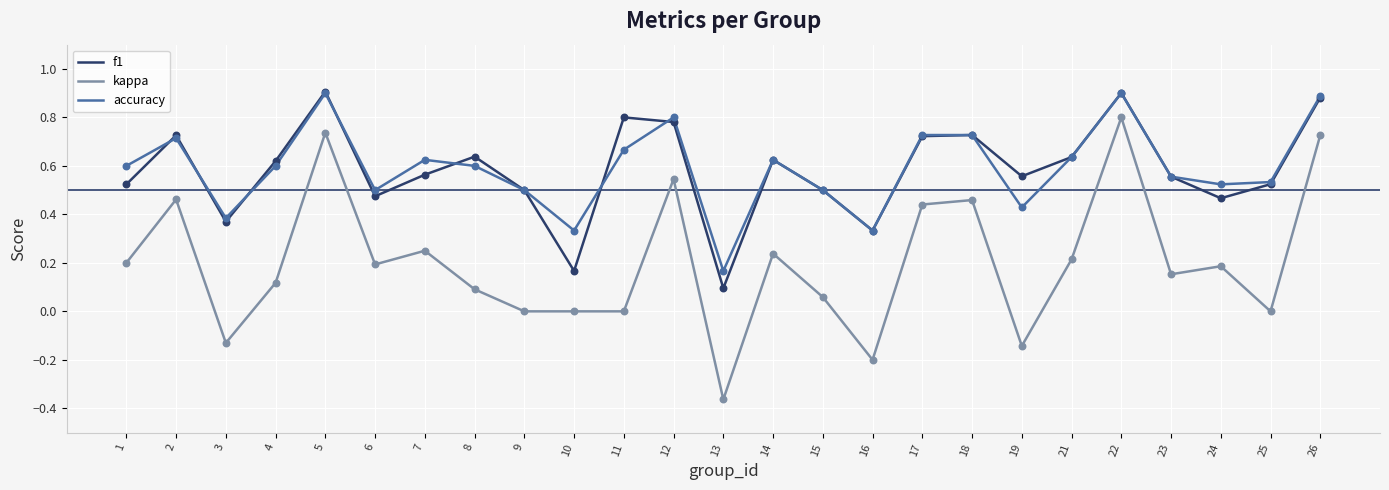

Which series changed the most between 15 and 16?

kappa